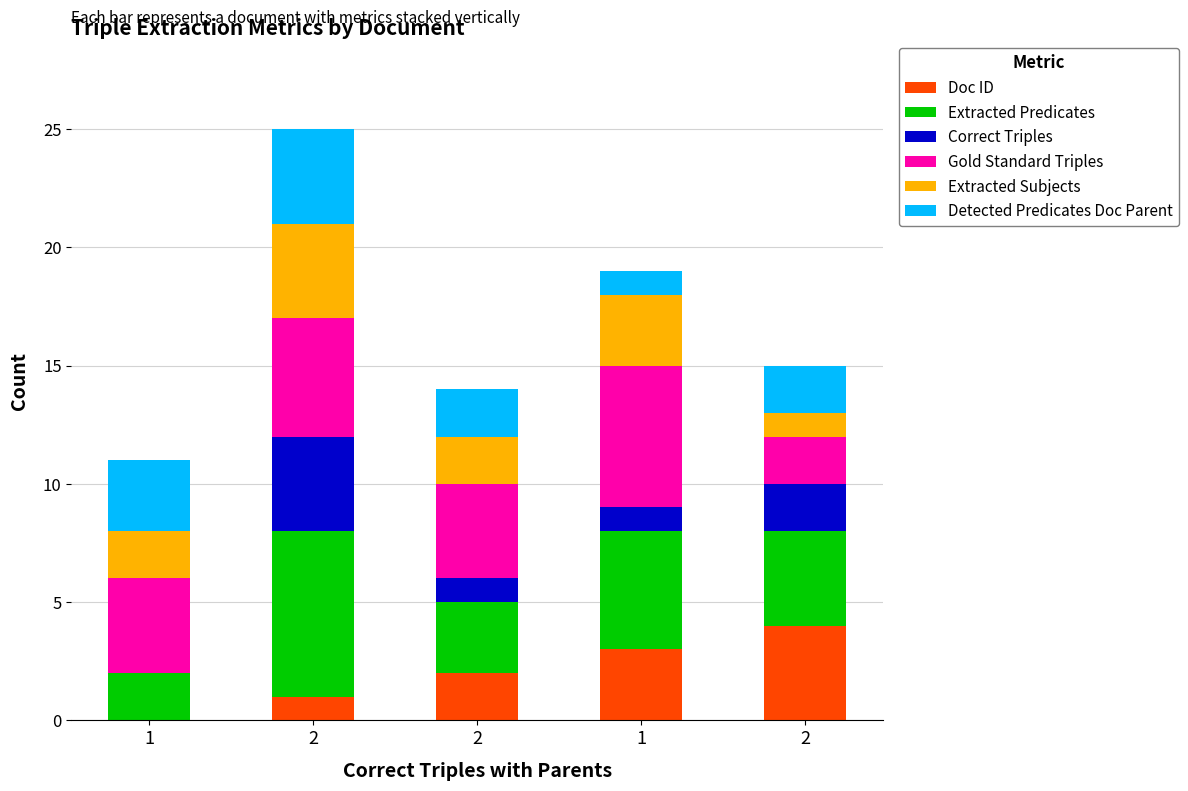

How many series are shown in this chart?

6